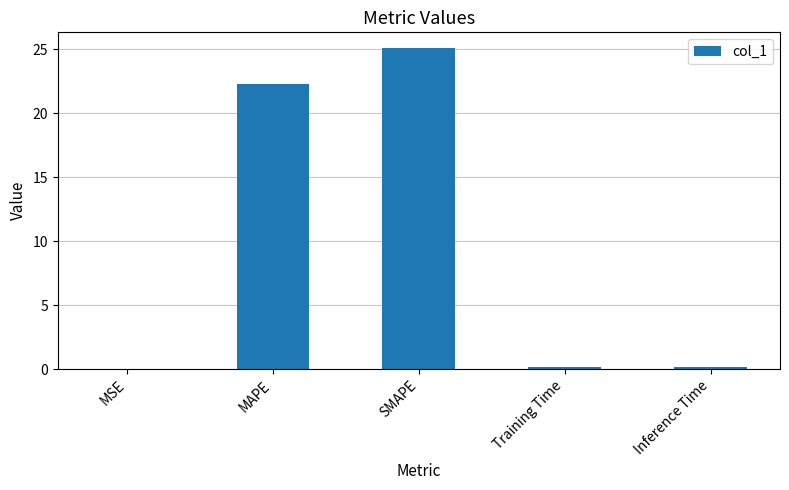

What is the maximum value shown in the chart?

25.1